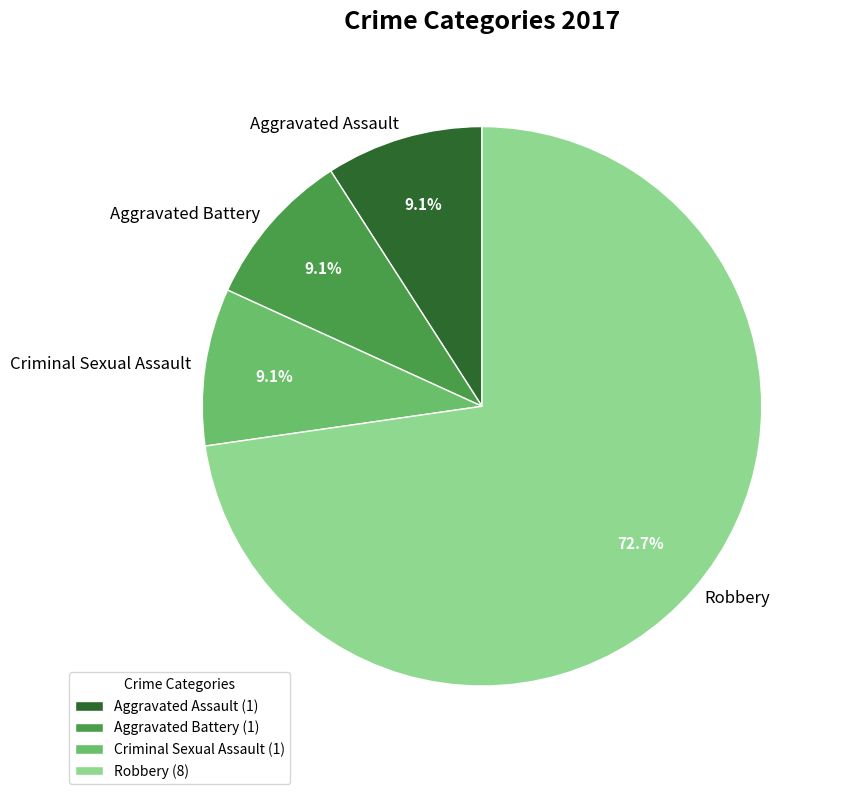

Which has a higher value, Robbery or Aggravated Assault?

Robbery